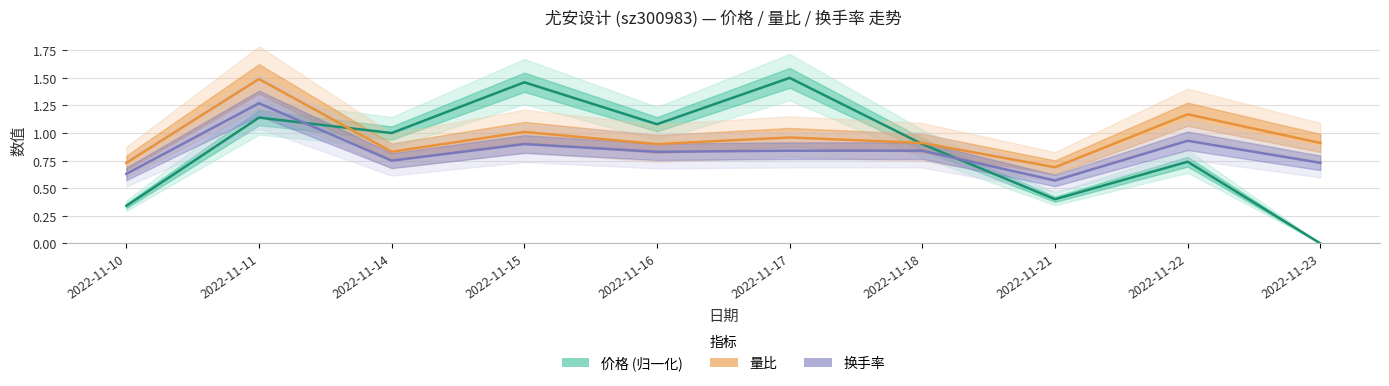

How many positive values does the 价格 series have?

9